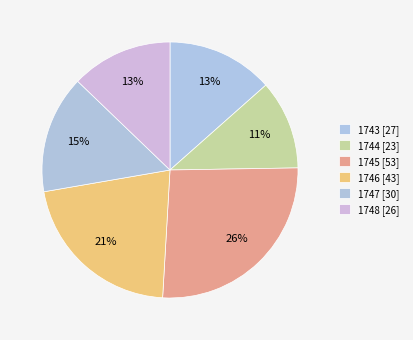

To the nearest percent, what is the difference between the largest and smallest slice percentages?

15%